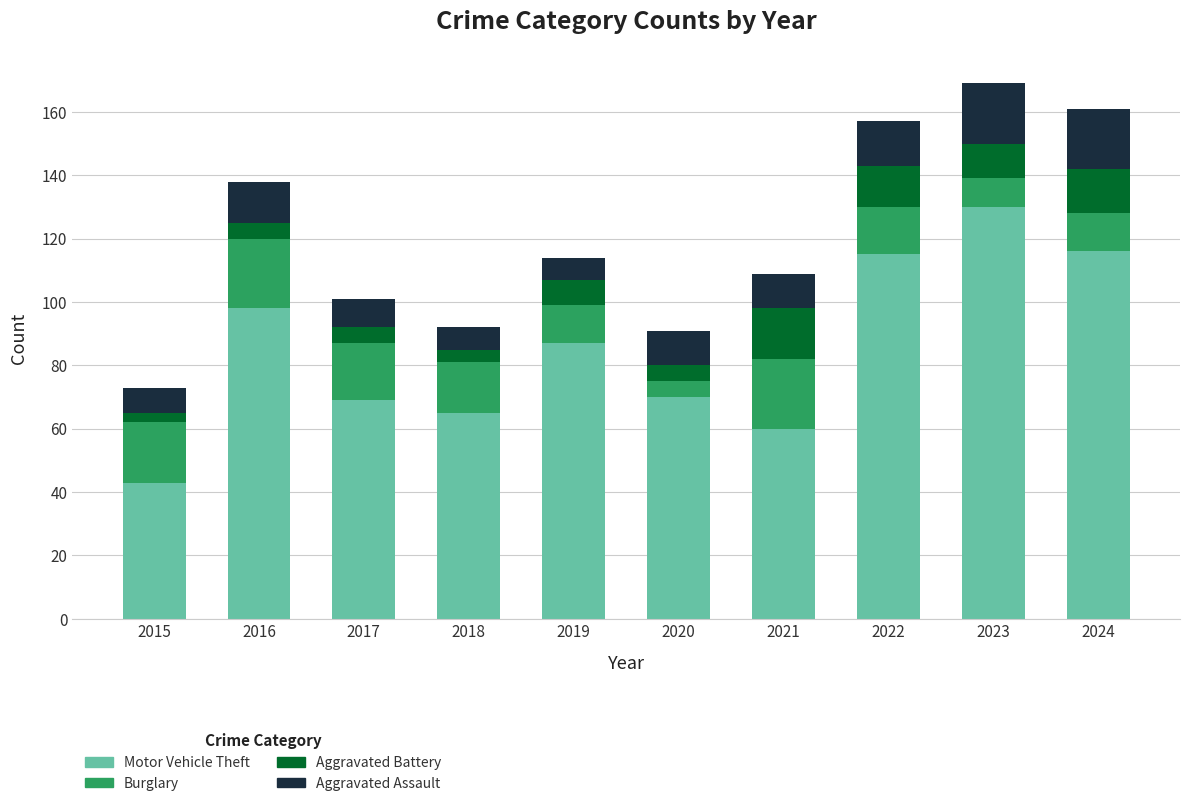

What is the total value across all series at 2023?

169